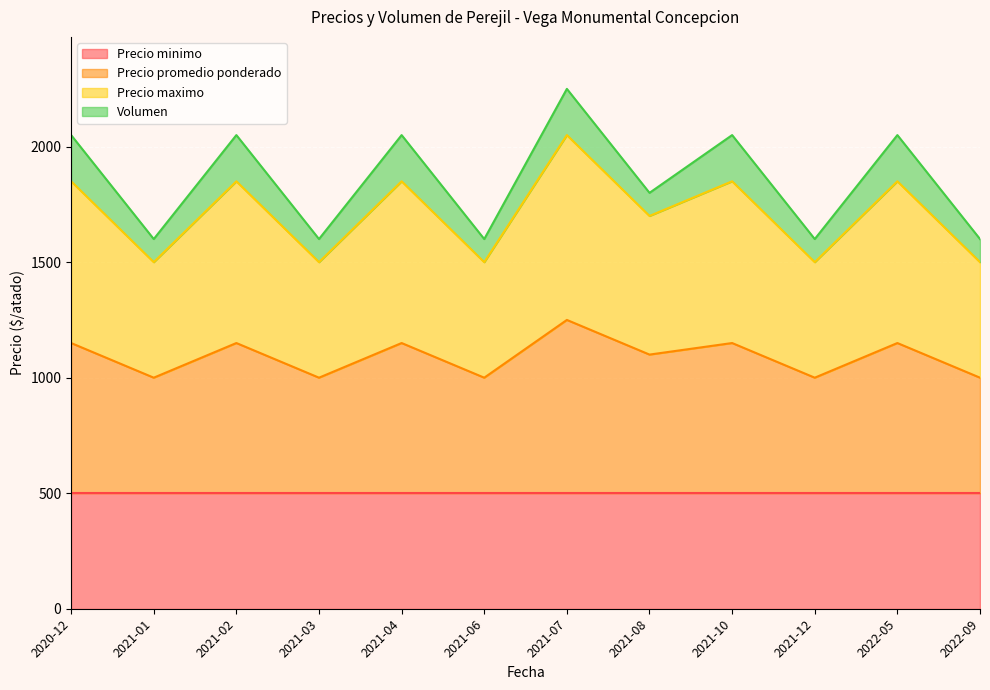

What is the maximum value for Precio minimo?

500